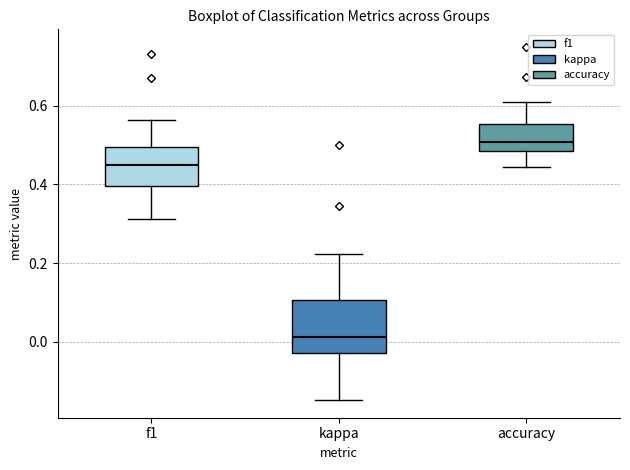

Where does the lower whisker of the box for kappa end on the y-axis? The values are not printed on the chart, so give them approximately, as read against the axis.

-0.14